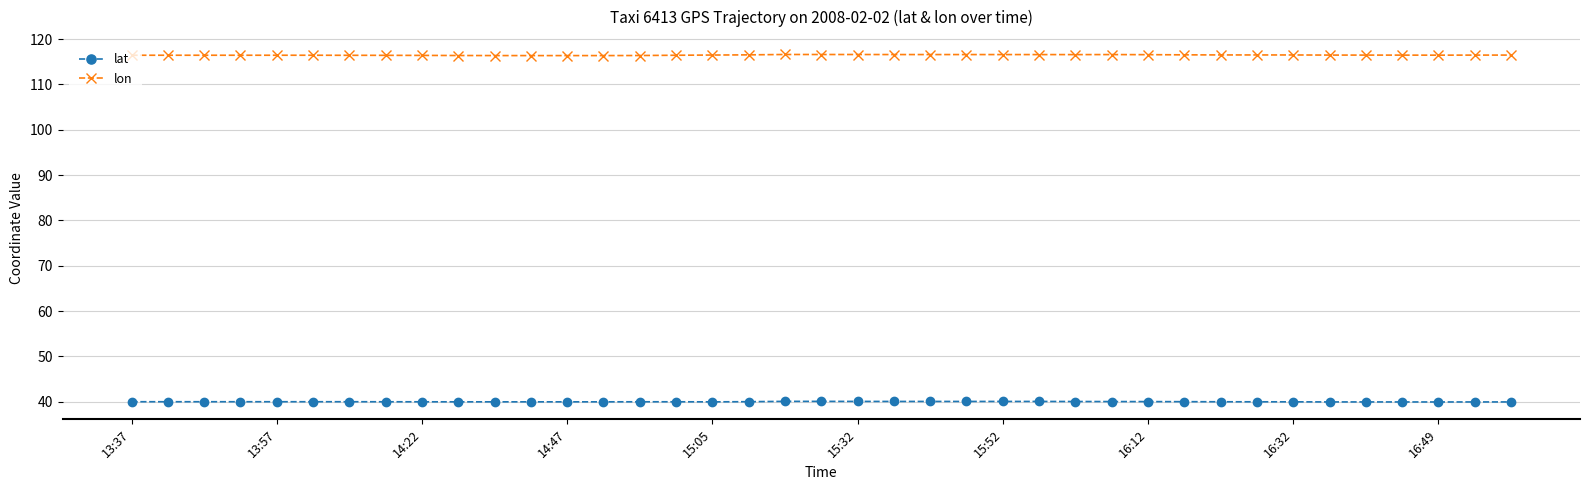

At how many categories does at least one series exceed 42?

39